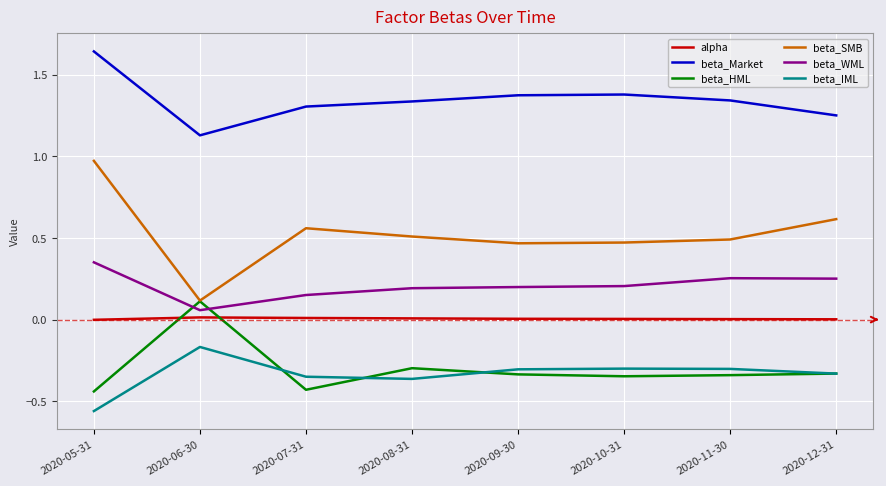

At which category does the chart reach its minimum across all series?

2020-05-31